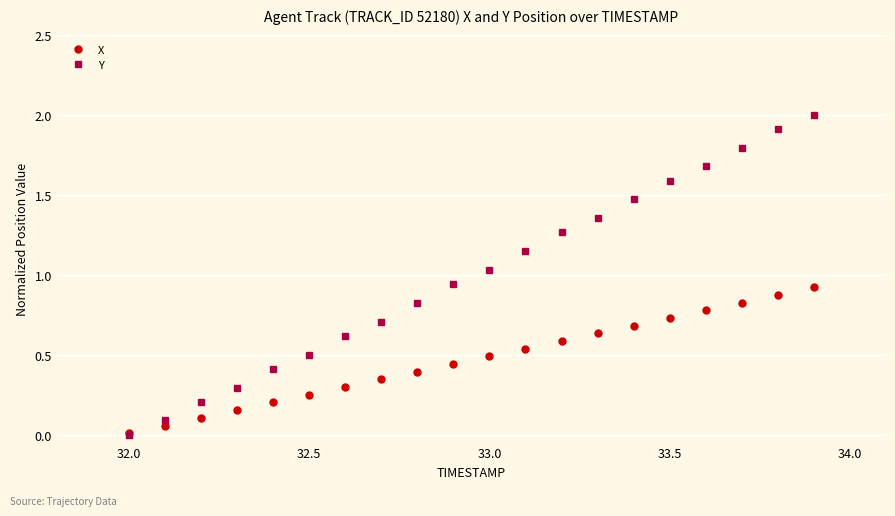

Which series has the largest total across all categories?

Y